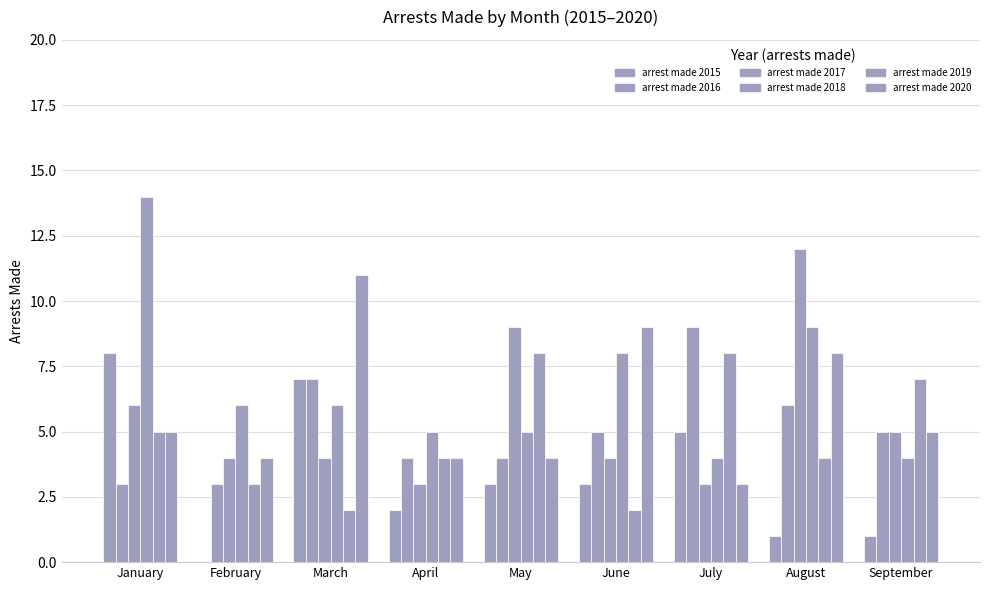

How many groups of bars are there?

9